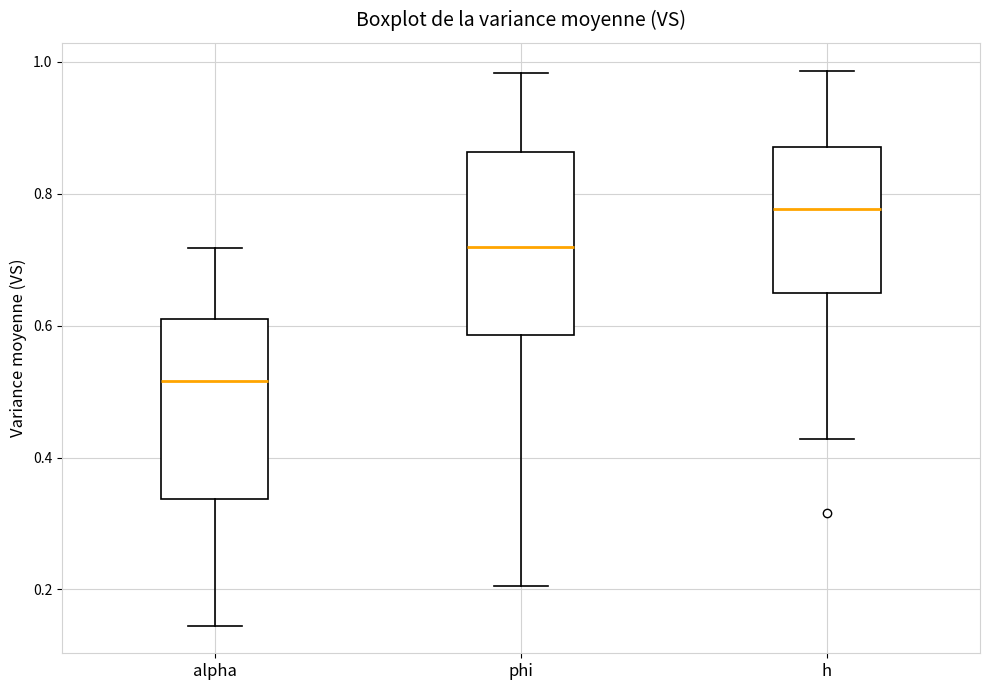

Reading left to right, transcribe this box plot: for each box, give where its median line is, the range the box spans, and where its two whiskers end, as read against the y-axis. The values are not printed on the chart, so give them approximately, as read against the axis.

alpha: median 0.52, box 0.34 to 0.62, whiskers 0.14 to 0.72
phi: median 0.72, box 0.58 to 0.86, whiskers 0.20 to 0.98
h: median 0.78, box 0.64 to 0.88, whiskers 0.42 to 0.98